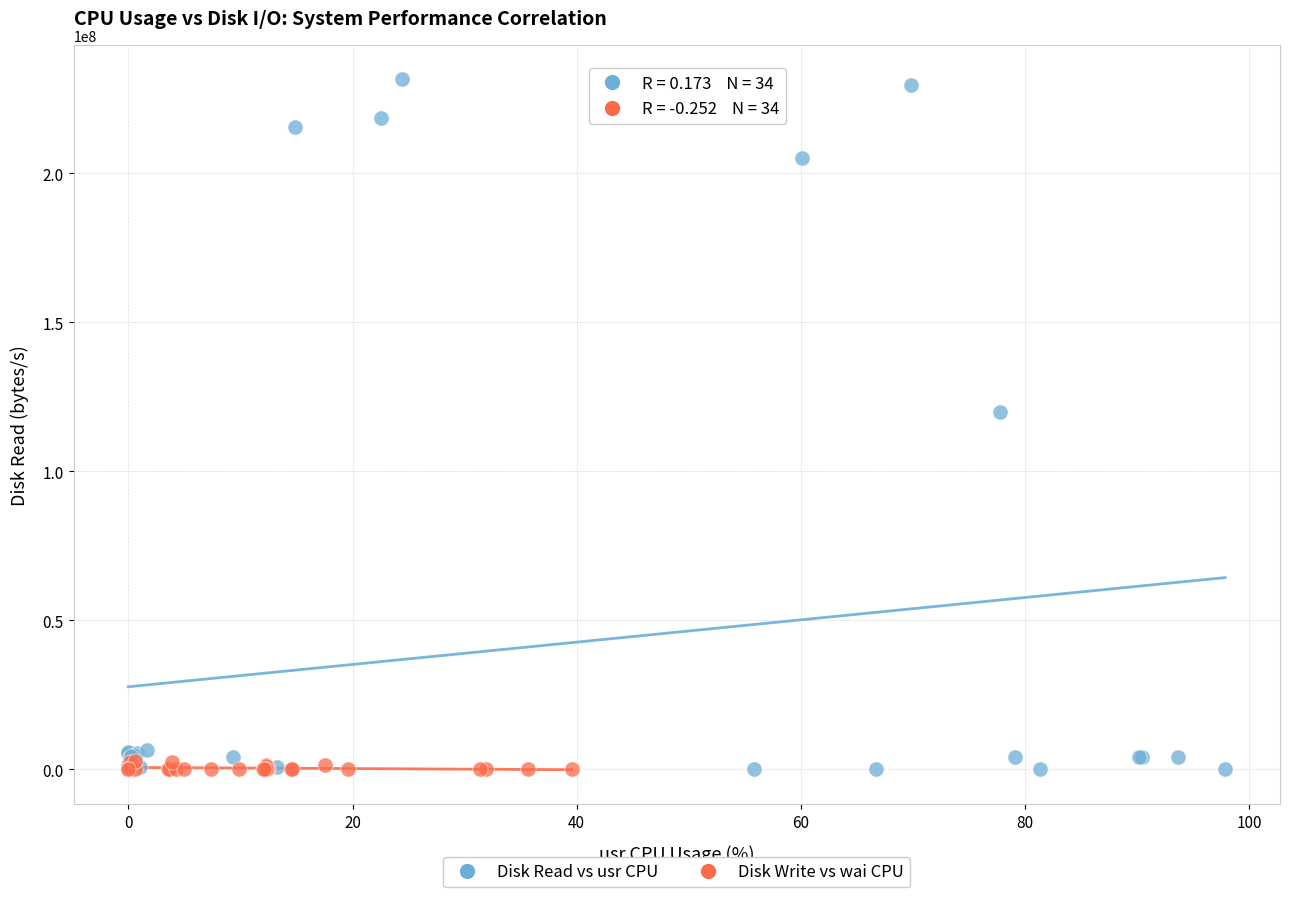

Which series reaches the maximum Y coordinate?

Disk Read vs usr CPU